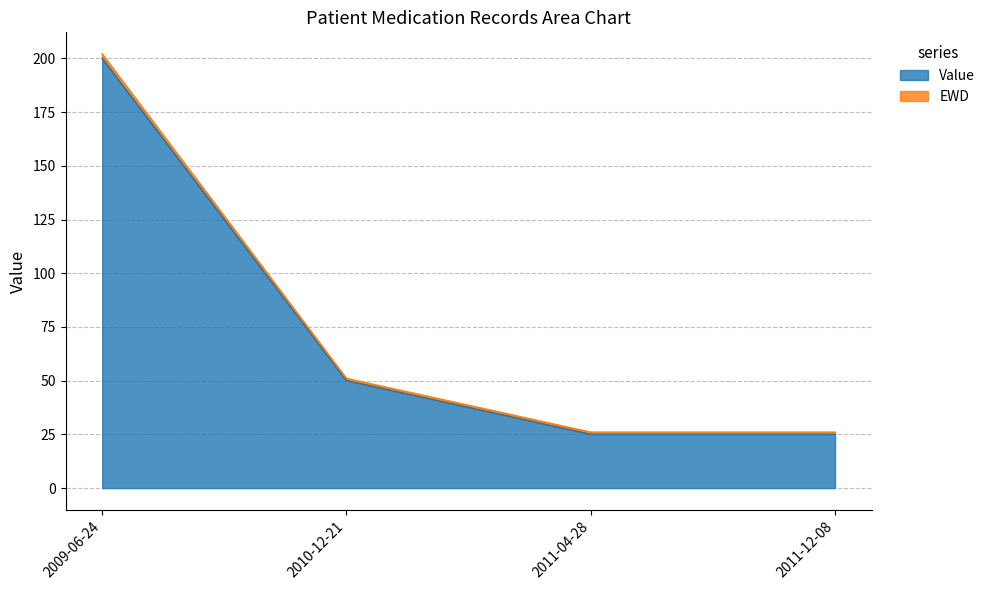

Reading left to right, what are all the values shown in this chart?

Value: 200	50	25	25
EWD: 202	51	26	26